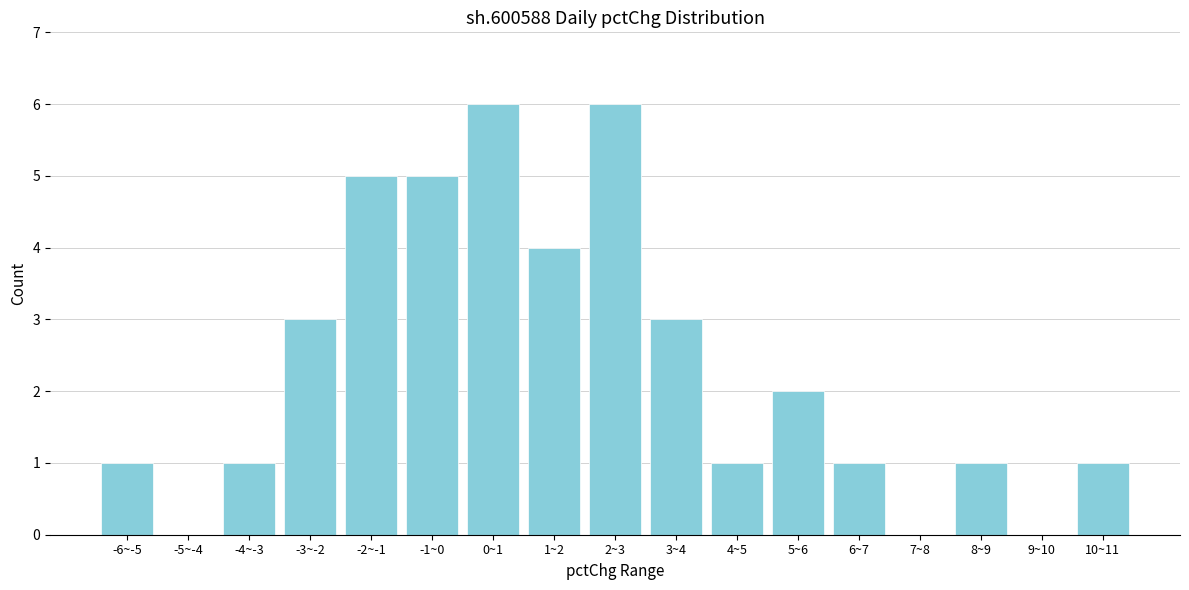

Reading left to right, transcribe all the data shown in this chart.

-6~-5=1	-5~-4=0	-4~-3=1	-3~-2=3	-2~-1=5	-1~0=5	0~1=6	1~2=4	2~3=6	3~4=3	4~5=1	5~6=2	6~7=1	7~8=0	8~9=1	9~10=0	10~11=1